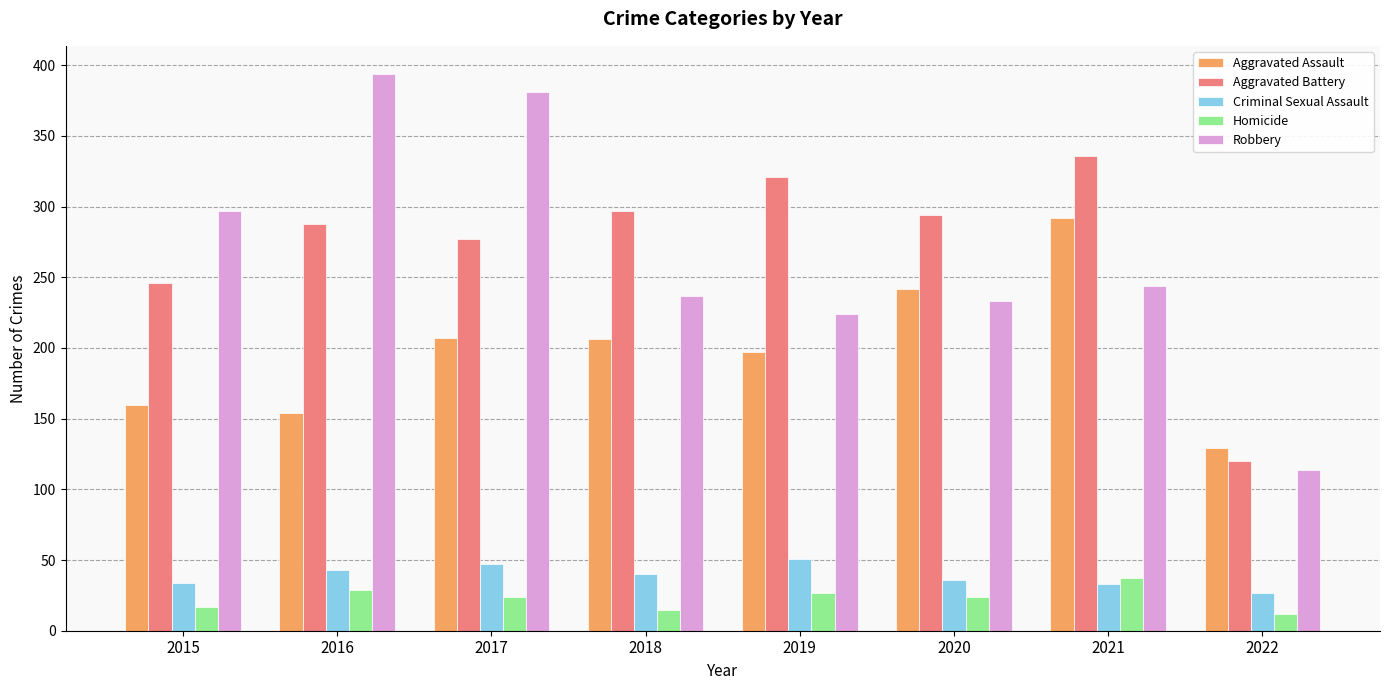

Between 2017 and 2018, which series saw the biggest shift?

Robbery